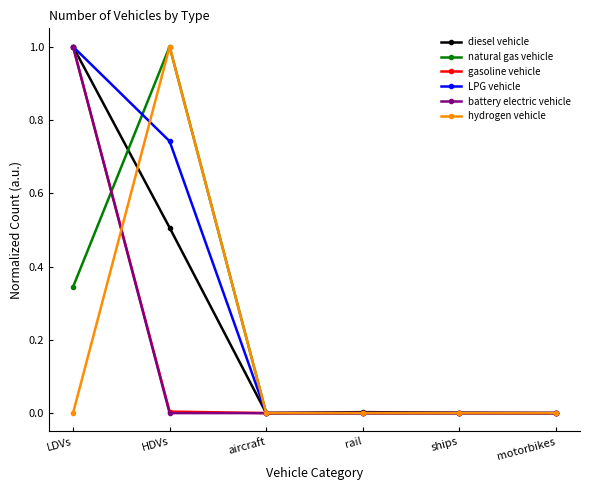

What is the label of the 2nd point from the left?

HDVs